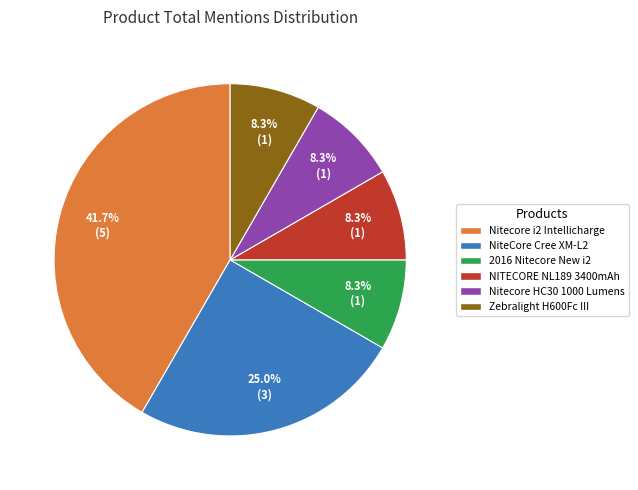

Between Nitecore i2 Intellicharge and NITECORE NL189 3400mAh, which is larger?

Nitecore i2 Intellicharge